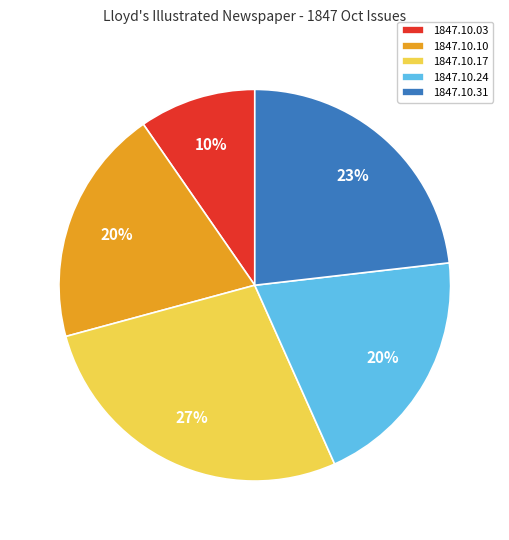

Which slice is the largest?

1847.10.17